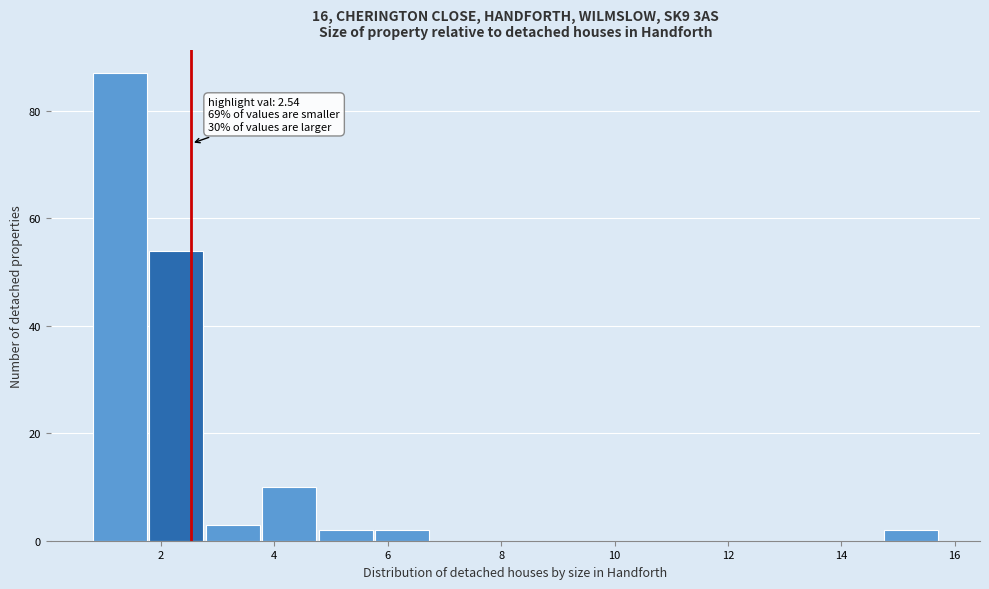

Which range on the x-axis has the tallest bar?

0.8 to 1.8